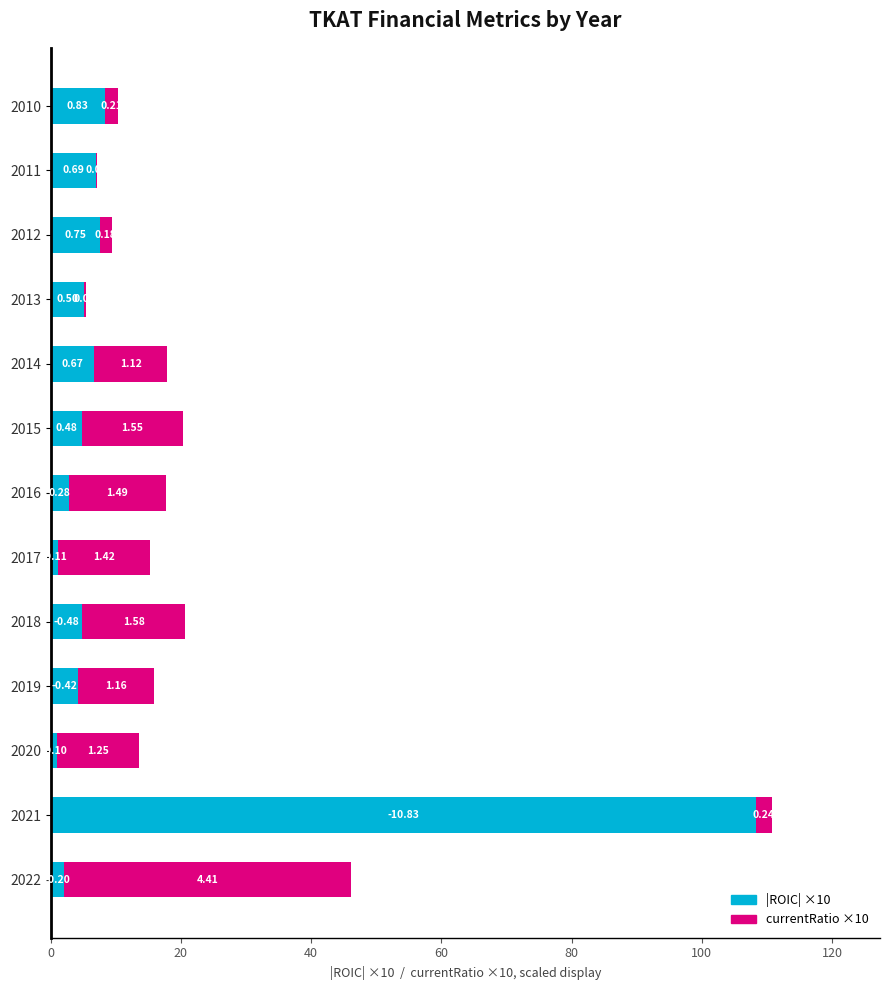

Reading left to right, what are all the values shown in this chart?

|ROIC| ×10: 8.3	6.9	7.5	5.0	6.7	4.8	2.8	1.1	4.8	4.2	1.0	108.3	2.0
currentRatio ×10: 2.1	0.2	1.8	0.3	11.2	15.5	14.9	14.2	15.8	11.6	12.5	2.4	44.1